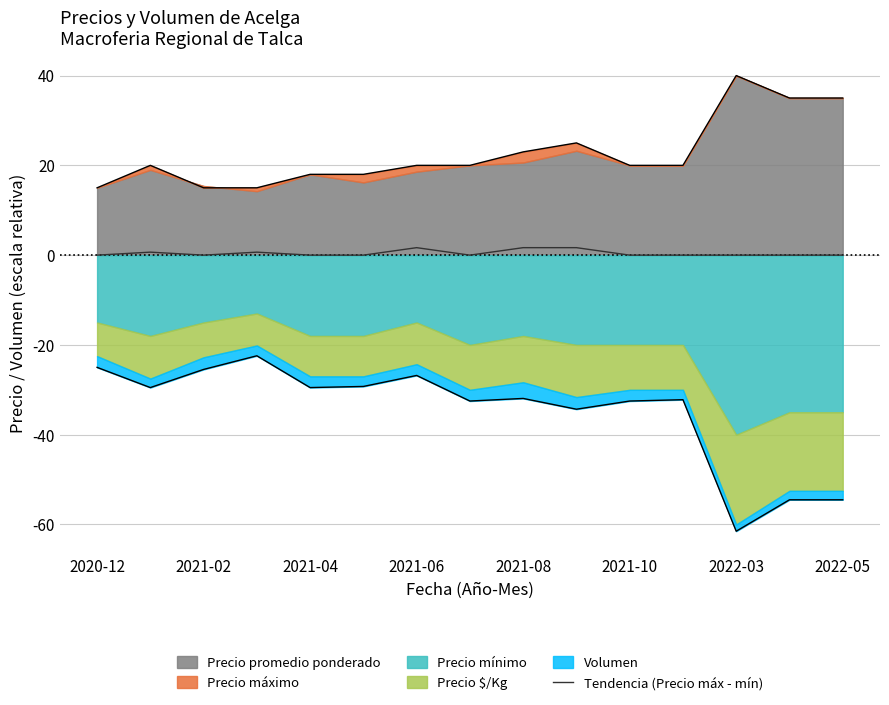

Reading left to right, list all the values displayed in this chart.

0.0	0.7	0.0	0.7	0.0	0.0	1.7	0.0	1.7	1.7	0.0	0.0	0.0	0.0	0.0